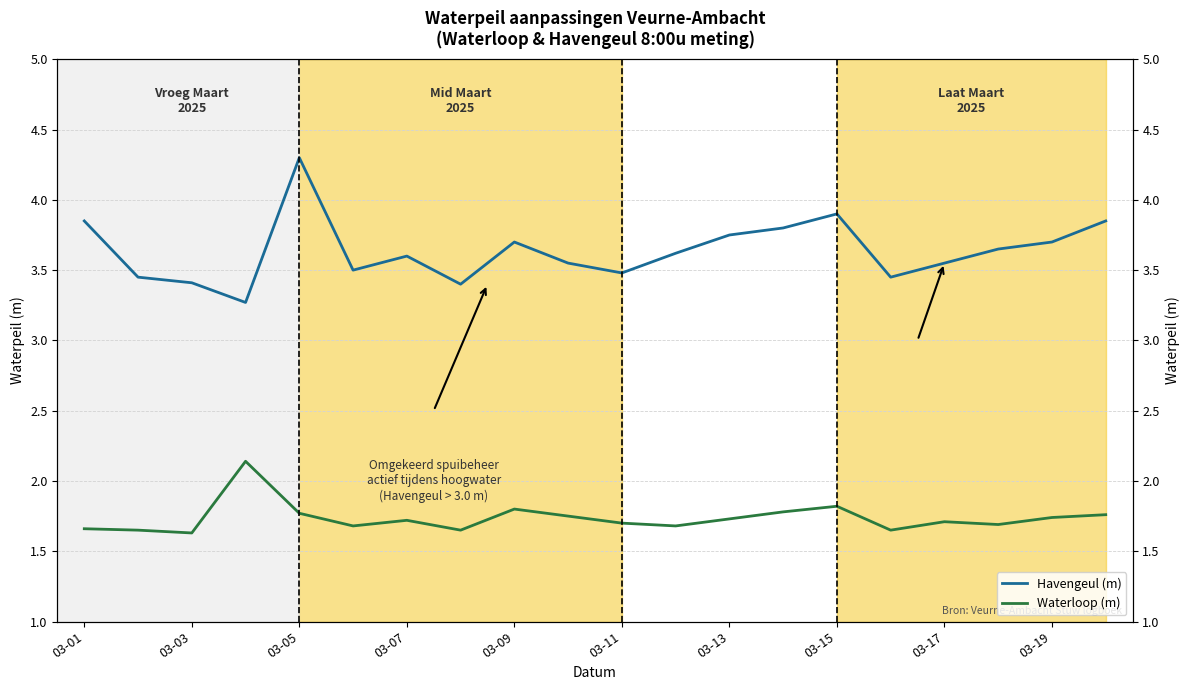

What is the average value of the Havengeul (m) series?

3.6